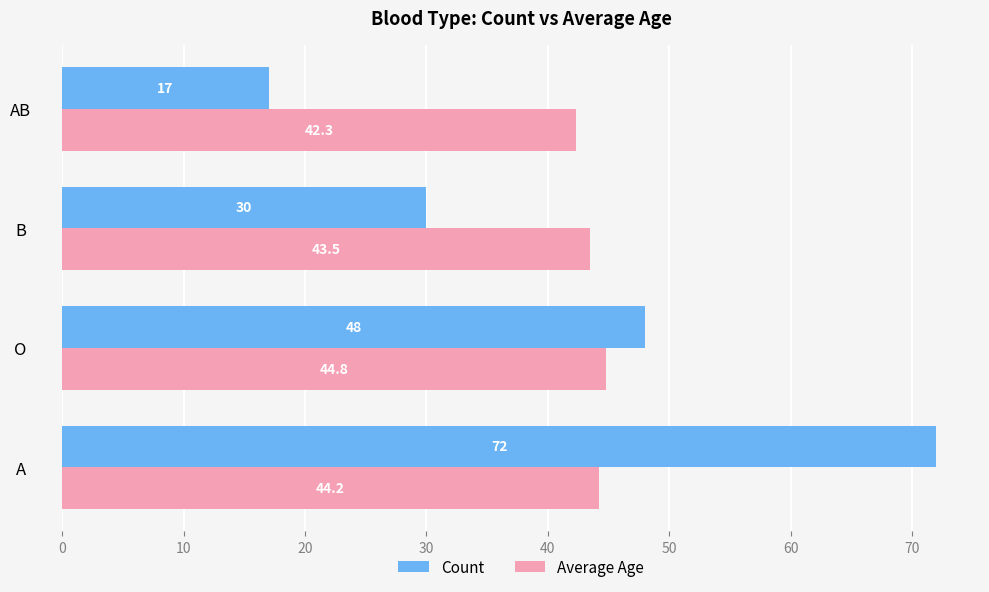

What is the average value of the Count series?

41.8